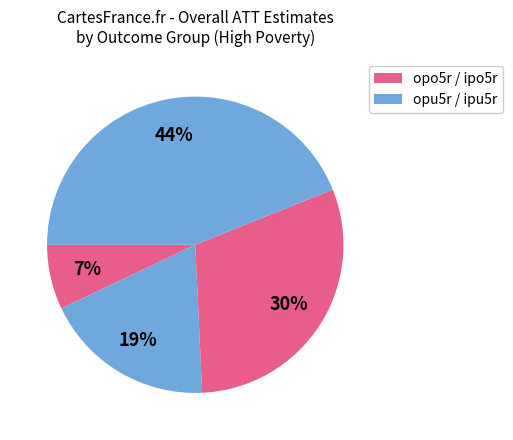

How many segments does this pie chart have?

4